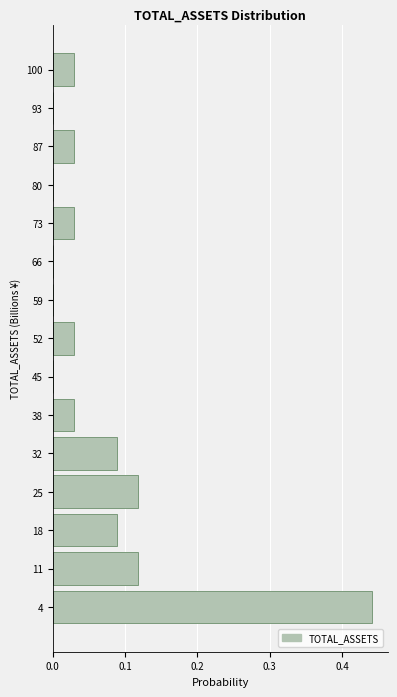

Reading bottom to top, list every bar in this chart as the range it spans on the y-axis followed by its length. Neither the bar edges nor the lengths are printed on the chart, so give them approximately, as read against the axes.

1 to 7: 0.44
7 to 14: 0.12
14 to 21: 0.09
21 to 28: 0.12
28 to 35: 0.09
35 to 42: 0.03
42 to 49: 0
49 to 56: 0.03
56 to 63: 0
63 to 69: 0
69 to 76: 0.03
76 to 83: 0
83 to 90: 0.03
90 to 97: 0
97 to 104: 0.03